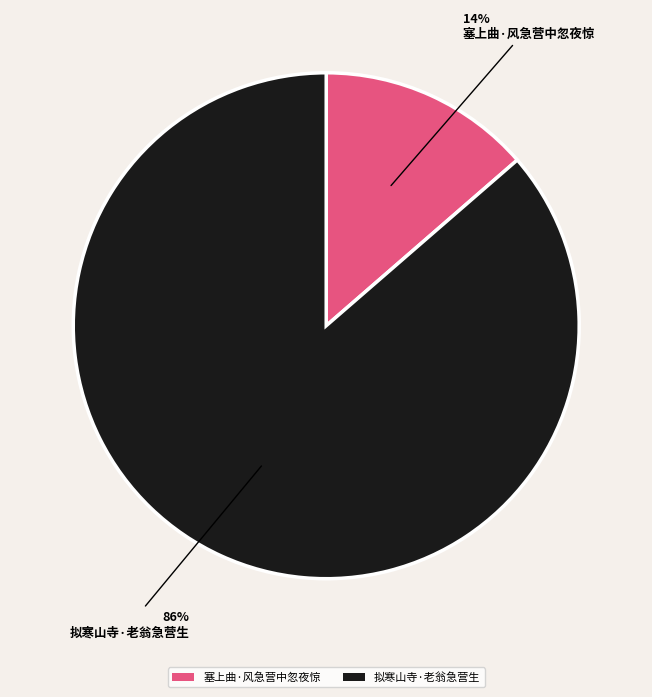

To the nearest percent, what is the average slice percentage?

50%